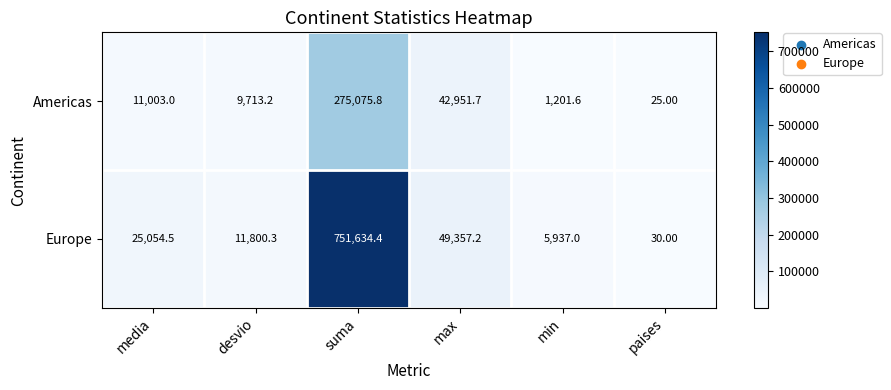

List the labels in order of Europe value, smallest first.

paises, min, desvio, media, max, suma